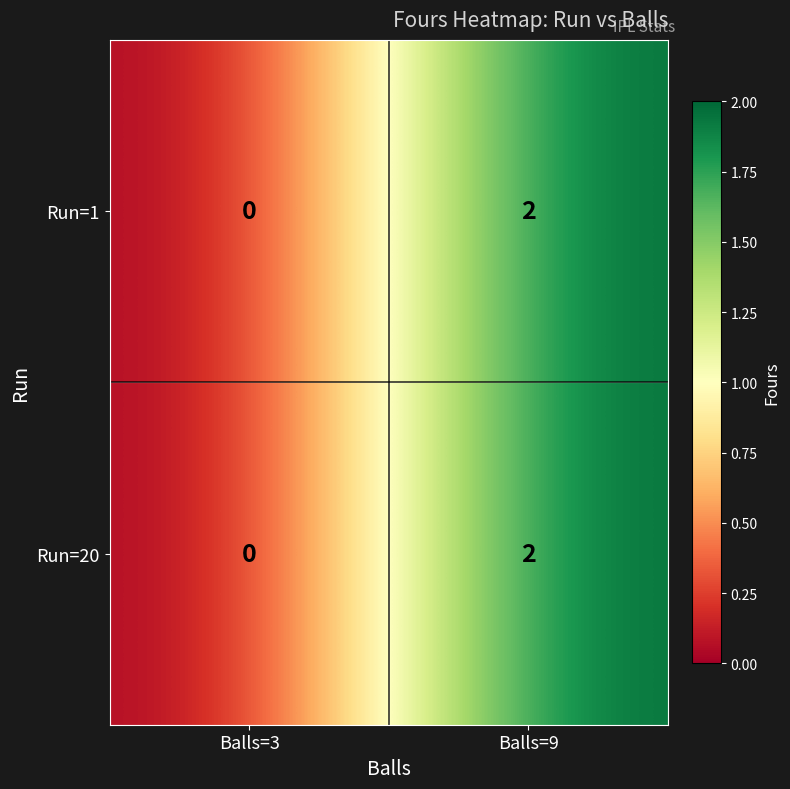

Reading right to left, transcribe all the data shown in this chart.

Run=1: 2	0
Run=20: 2	0